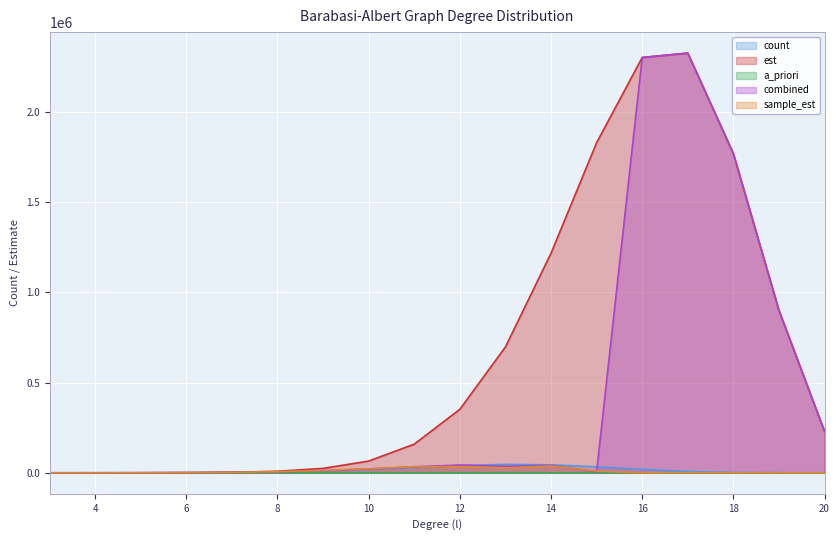

Which series has the largest range (max minus min)?

est